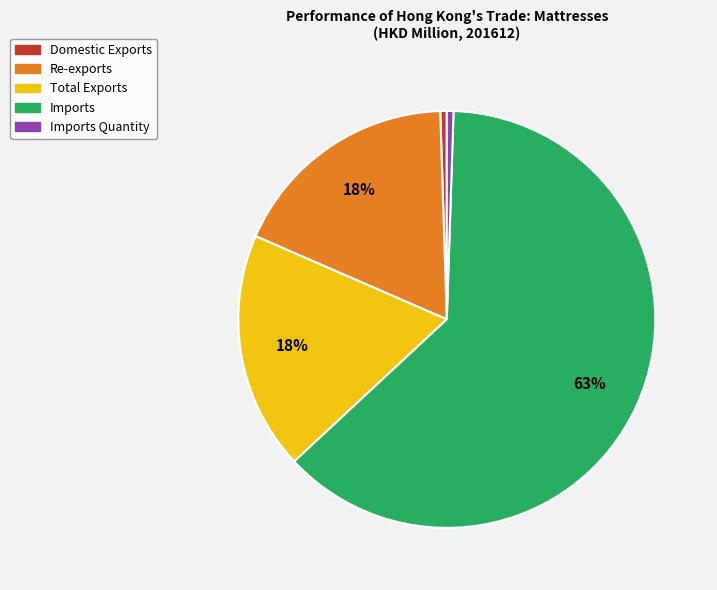

To the nearest percent, what is the average slice percentage?

20%